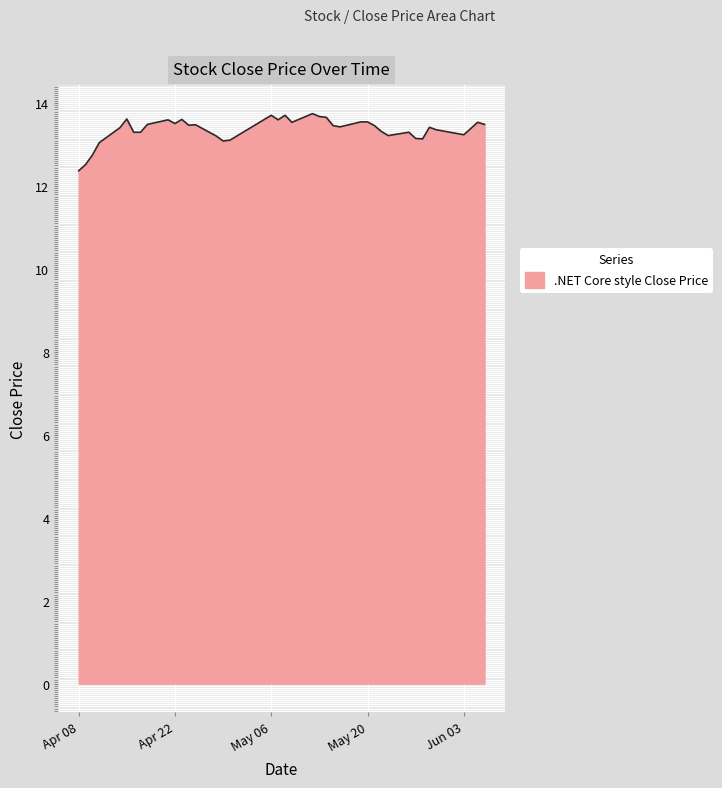

What is the sum of all values?

534.6